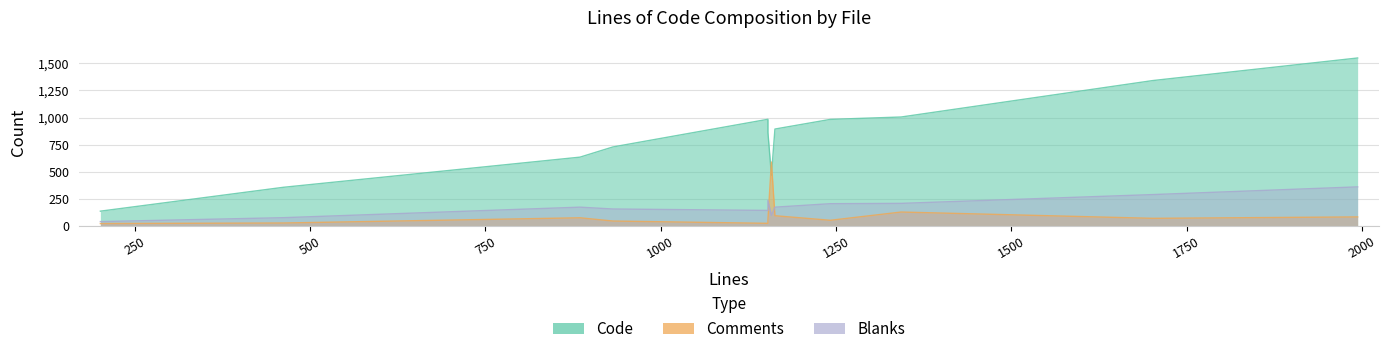

What is the highest value of the Comments series?

590